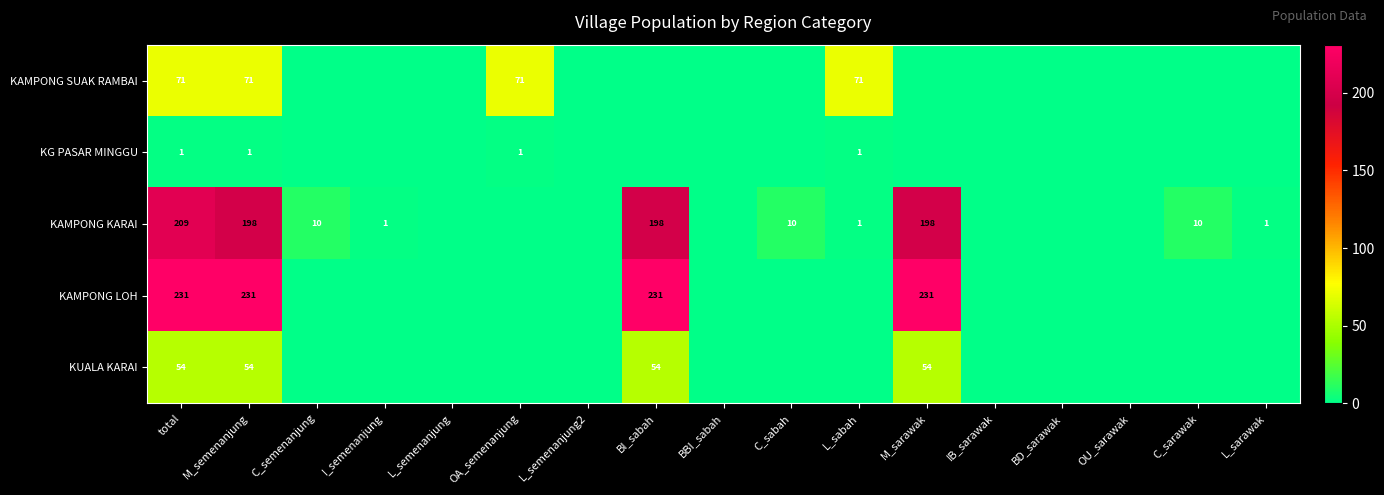

What is the total value across all series at total?

566